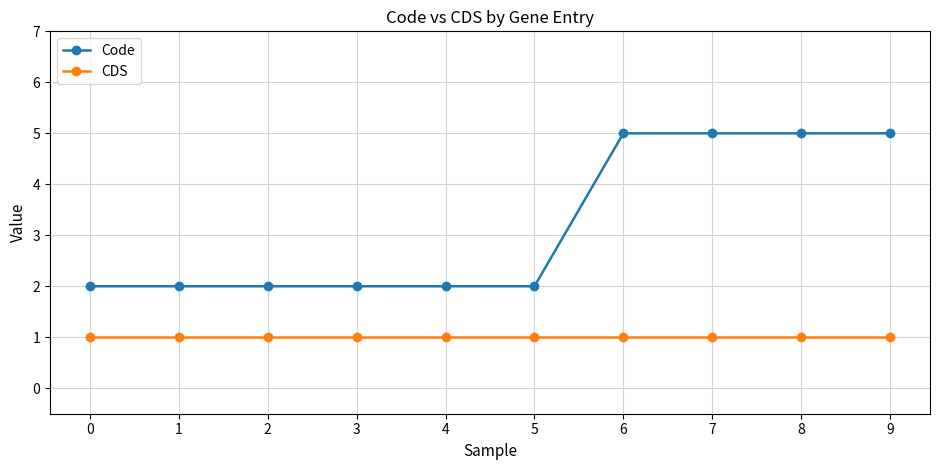

List the series in order of their peak value, highest first.

Code, CDS